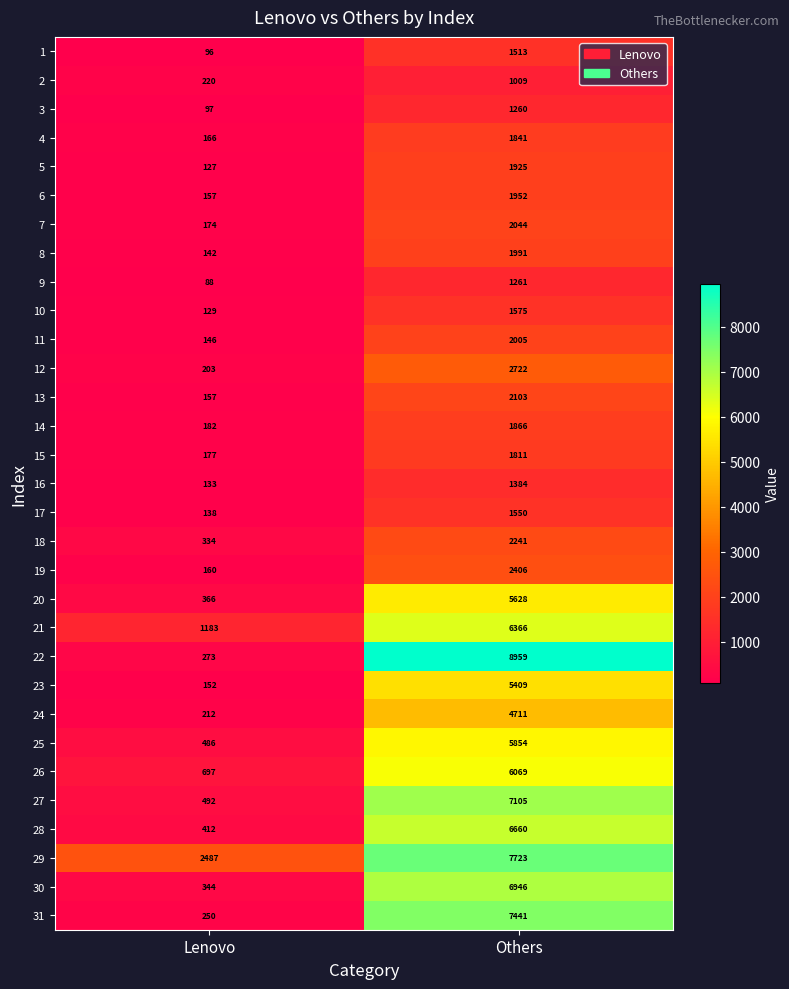

Which series has the widest spread of values?

22